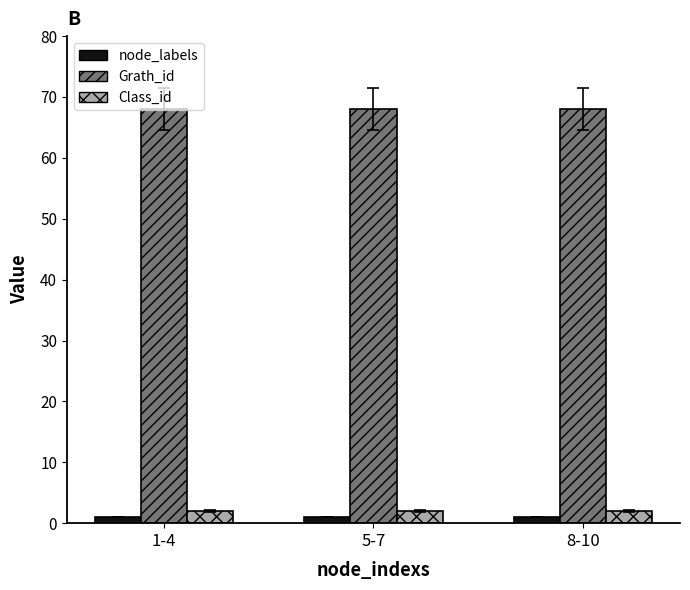

Reading left to right, what are all the values shown in this chart?

node_labels: 1	1	1
Grath_id: 68	68	68
Class_id: 2	2	2